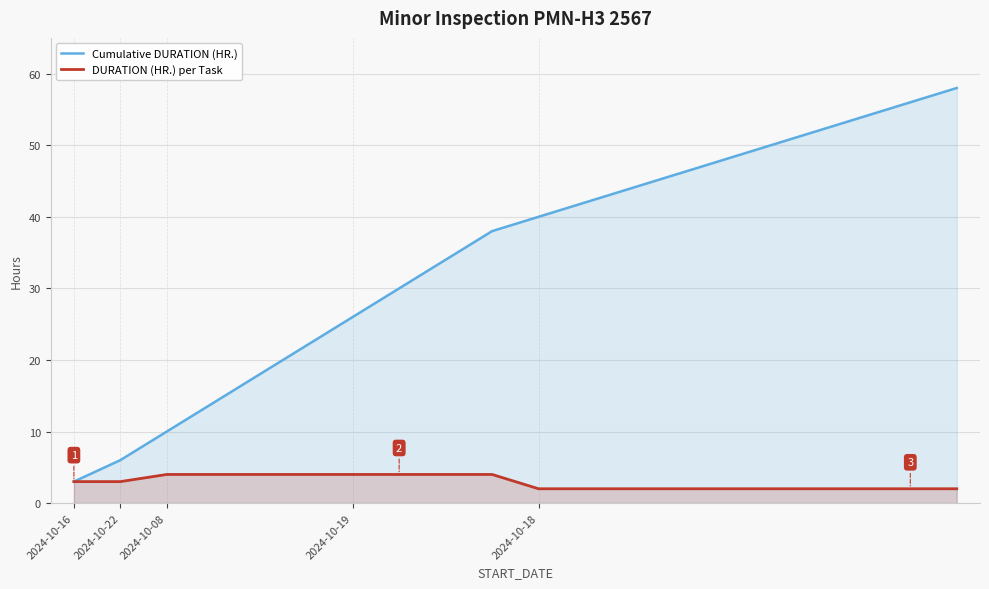

What is the minimum value for Cumulative DURATION (HR.)?

3